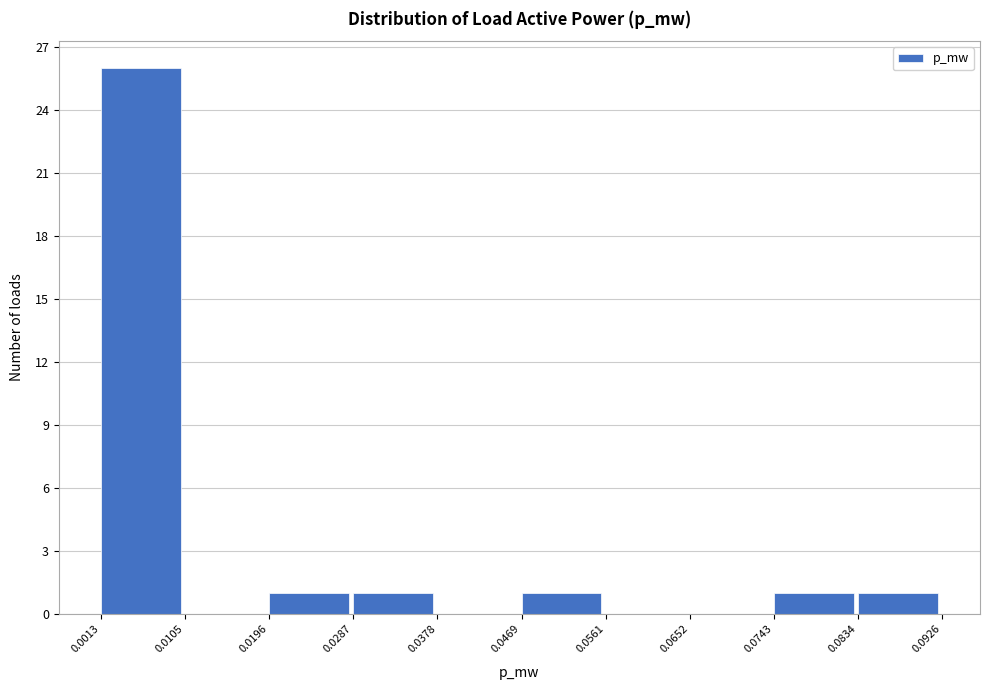

Which range on the x-axis has the tallest bar?

0.0013 to 0.0105